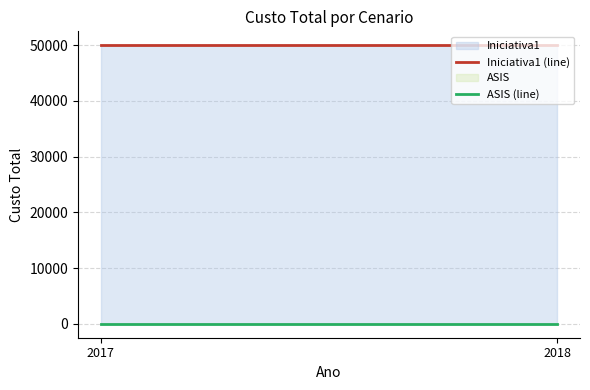

What are all the series names shown in the legend?

Iniciativa1 (line), ASIS (line)